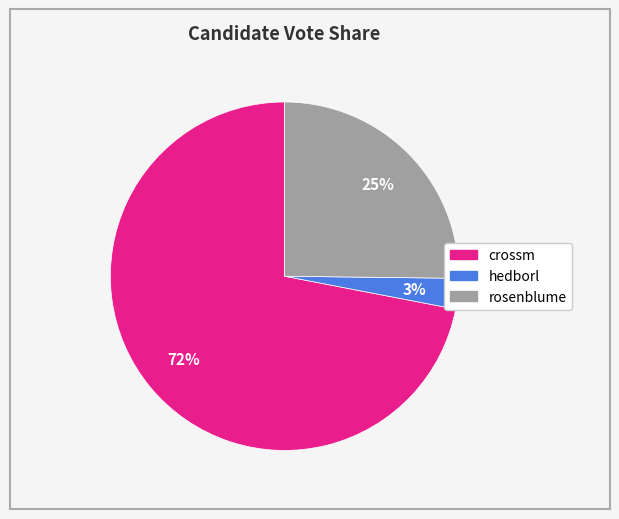

Rank the categories by value from lowest to highest.

hedborl, rosenblume, crossm